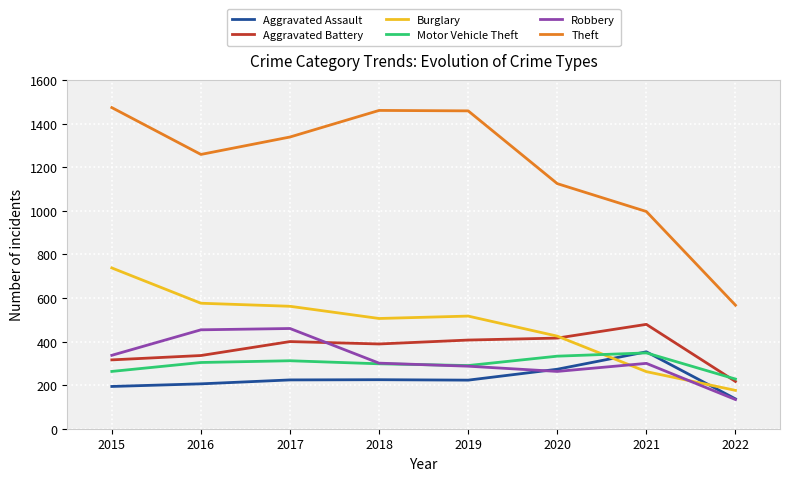

Is the value of Aggravated Battery at 2020 greater than the value of Motor Vehicle Theft at 2019?

Yes